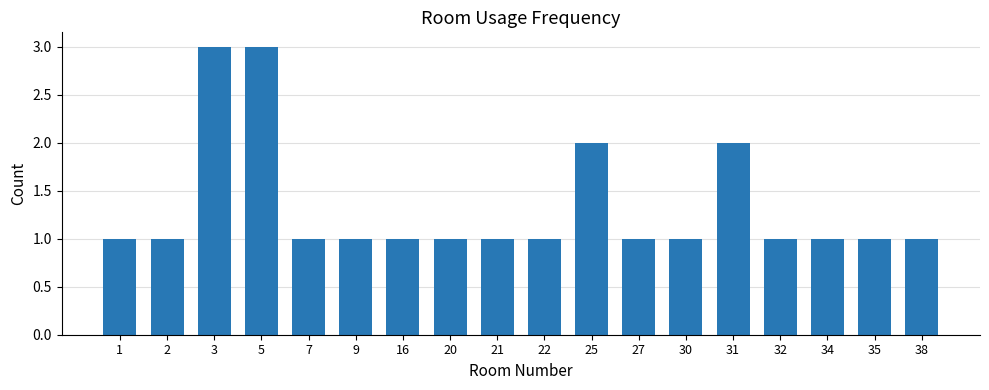

The value at 27 is 1. True or false?

True